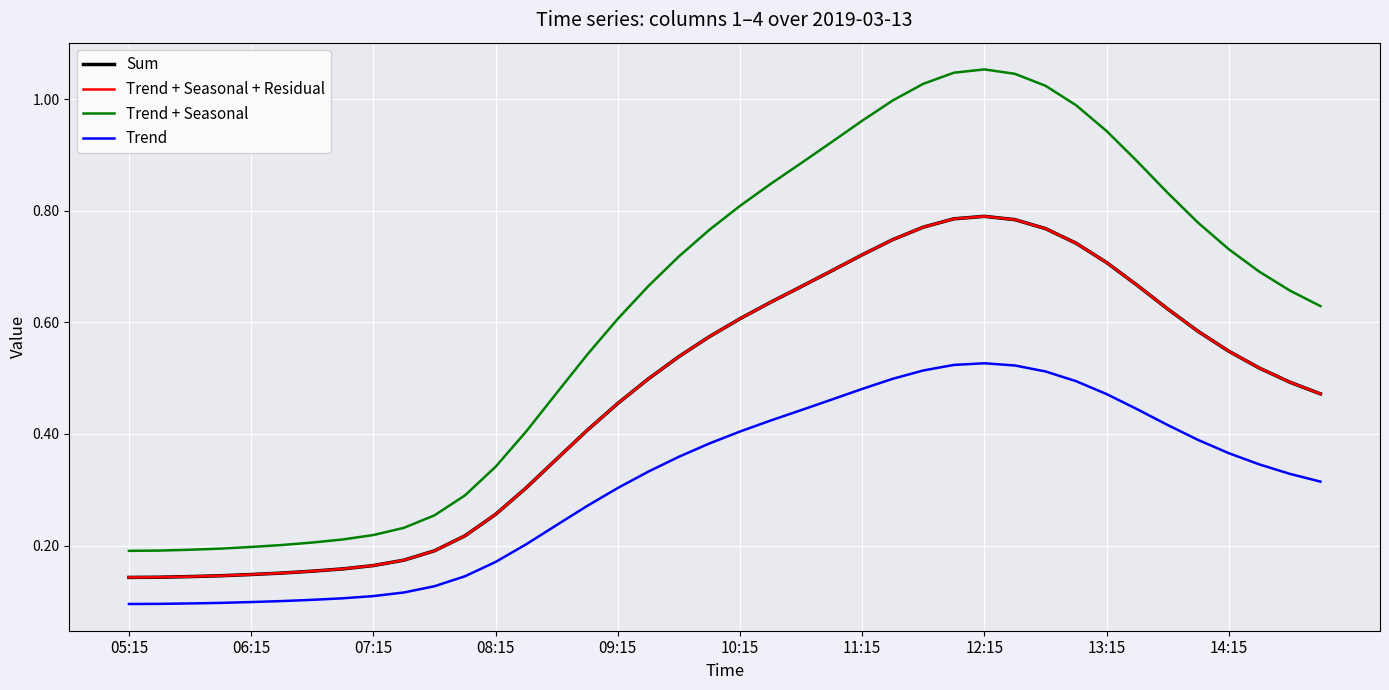

Which category has the highest value across all series?

12:15